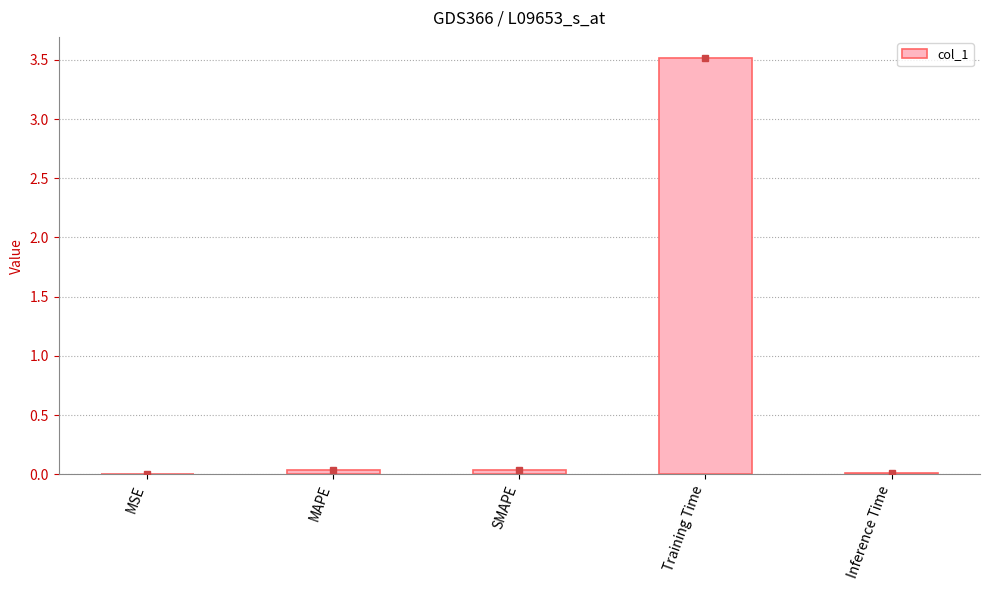

Are the bars grouped side by side (vs. stacked)?

No